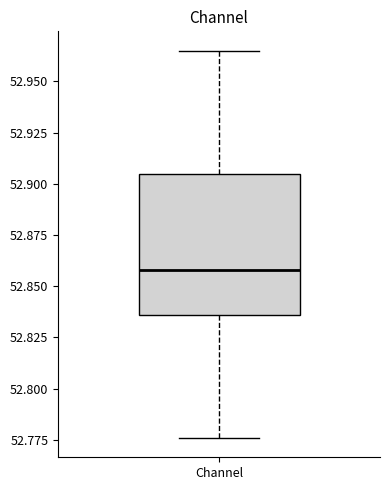

Where is the upper edge of the box for Channel on the y-axis? The values are not printed on the chart, so give them approximately, as read against the axis.

52.905